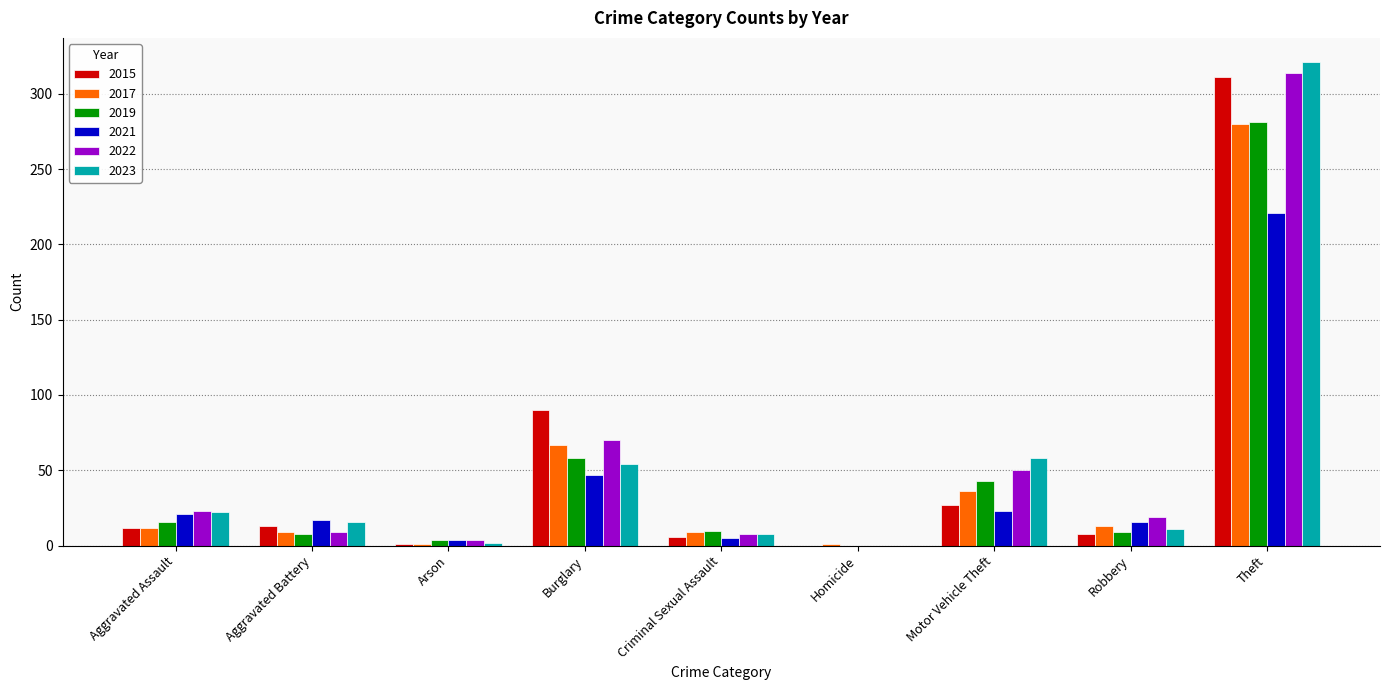

What are all the series names shown in the legend?

2015, 2017, 2019, 2021, 2022, 2023